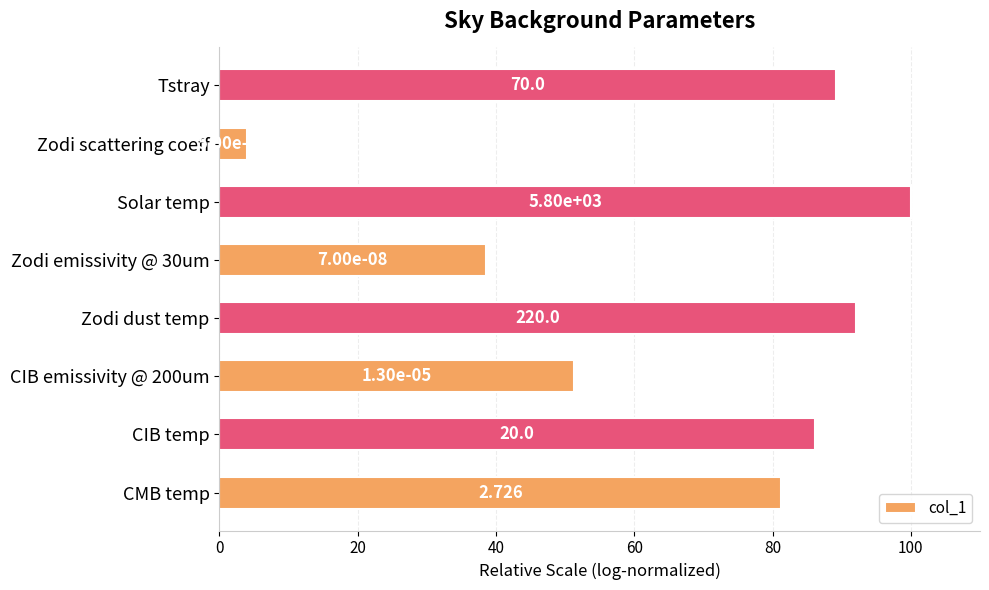

Does the chart contain any negative values?

No